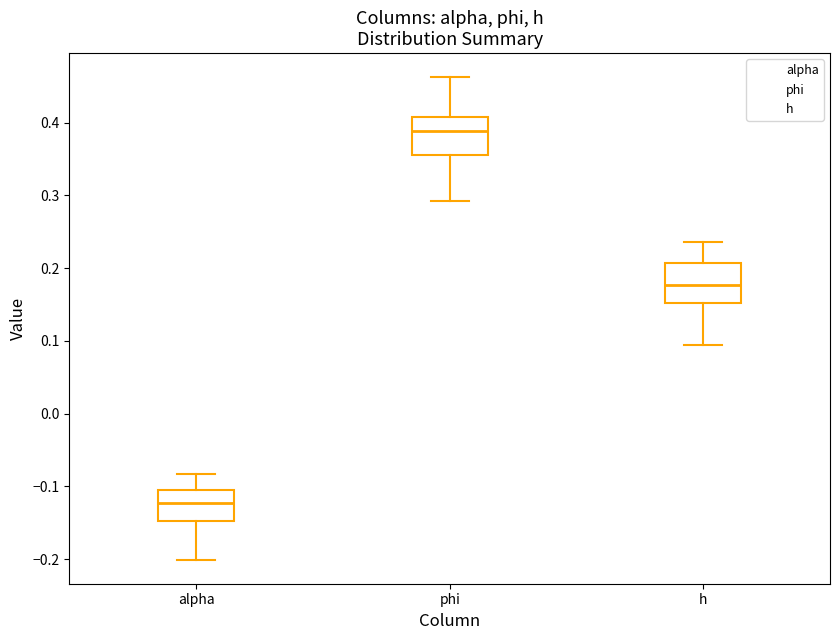

Reading left to right, read every box against the y-axis: the position of its median line, the range the box covers, and the ends of its whiskers. The values are not printed on the chart, so give them approximately, as read against the axis.

alpha: median -0.12, box -0.15 to -0.11, whiskers -0.20 to -0.08
phi: median 0.39, box 0.36 to 0.41, whiskers 0.29 to 0.46
h: median 0.18, box 0.15 to 0.21, whiskers 0.09 to 0.24